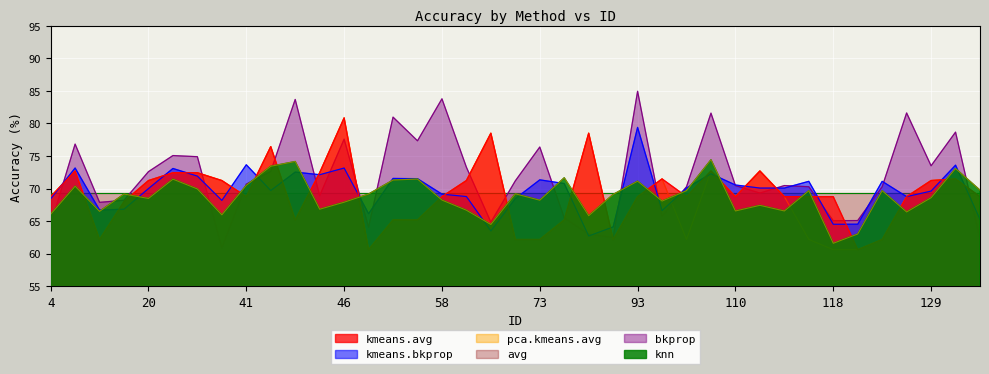

Which label corresponds to the smallest value in the chart?

52